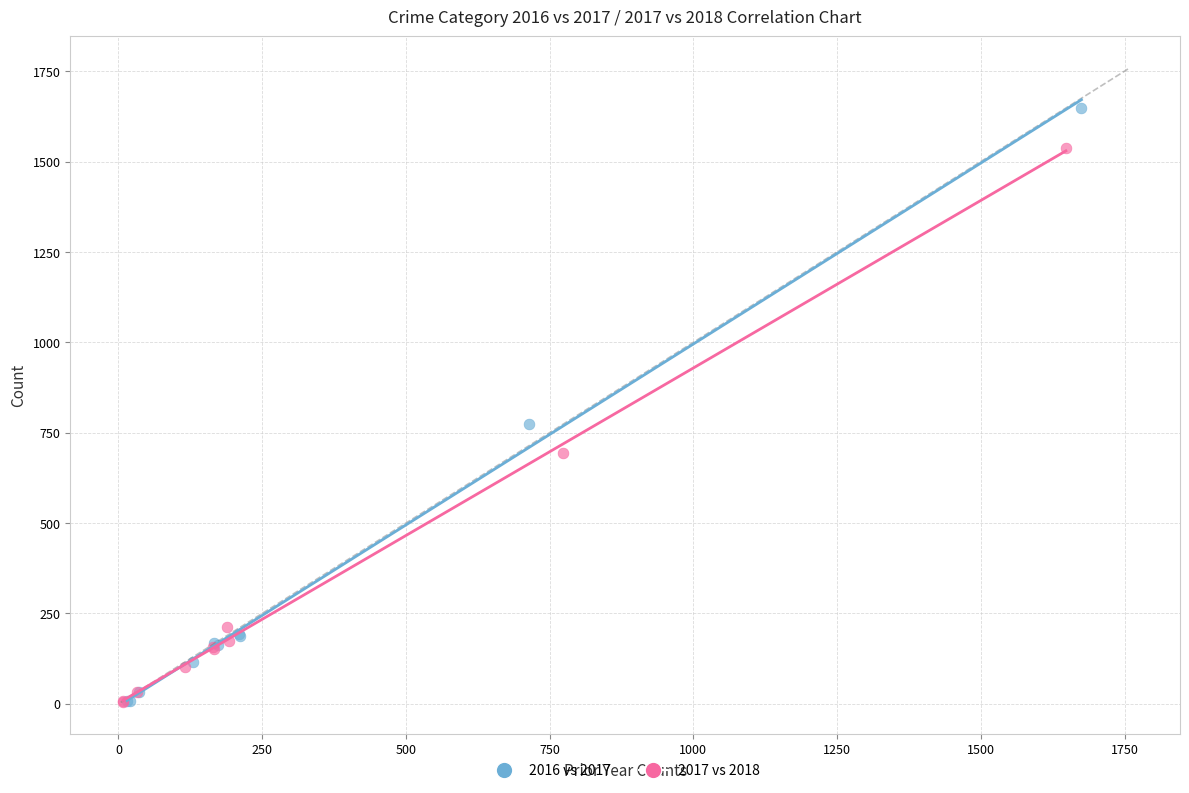

Which series has the largest Y range (max minus min)?

2016 vs 2017